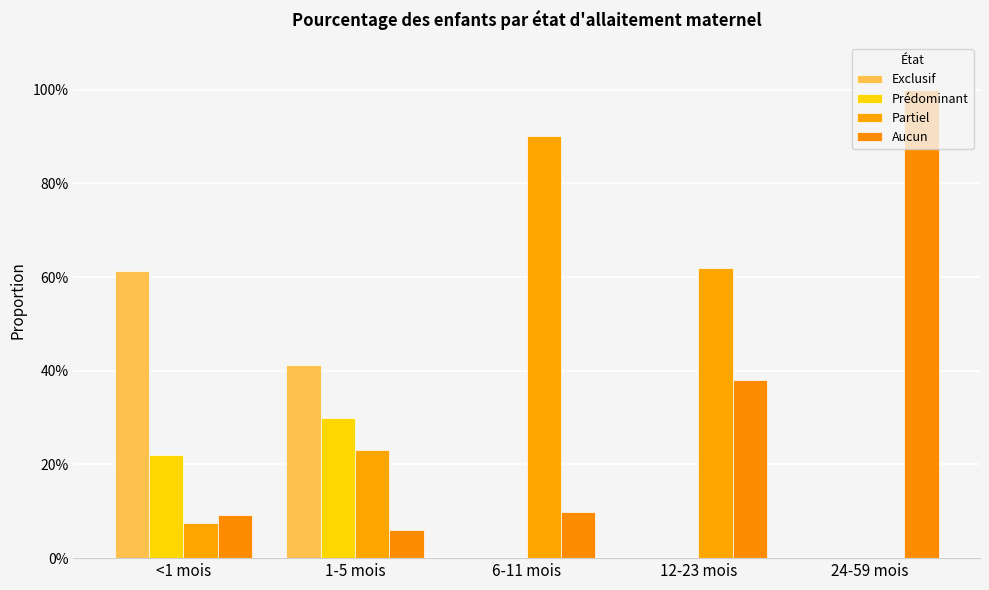

List the series in order of their peak value, highest first.

Aucun, Partiel, Exclusif, Prédominant